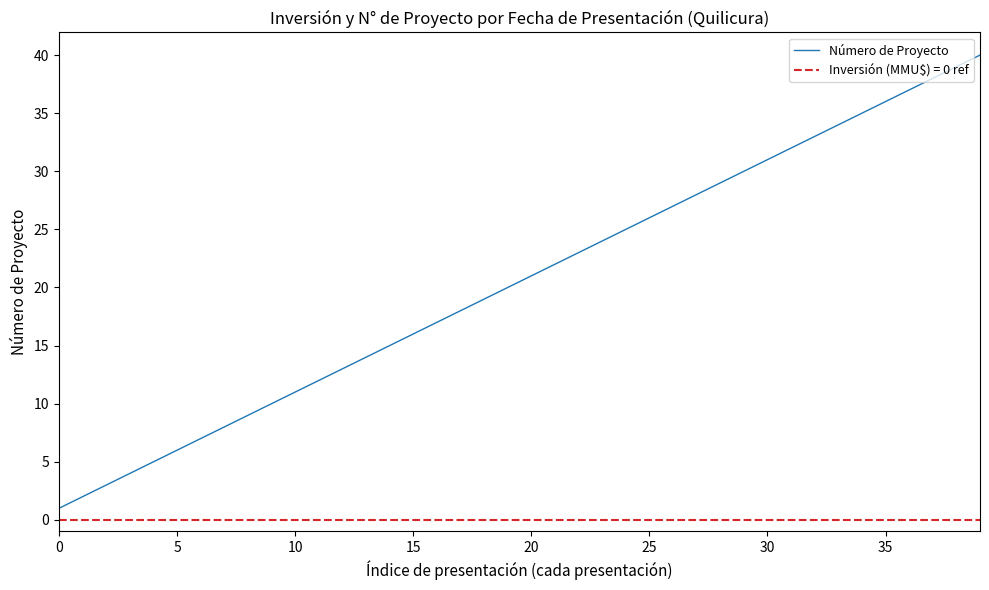

Which category has the highest value across all series?

39